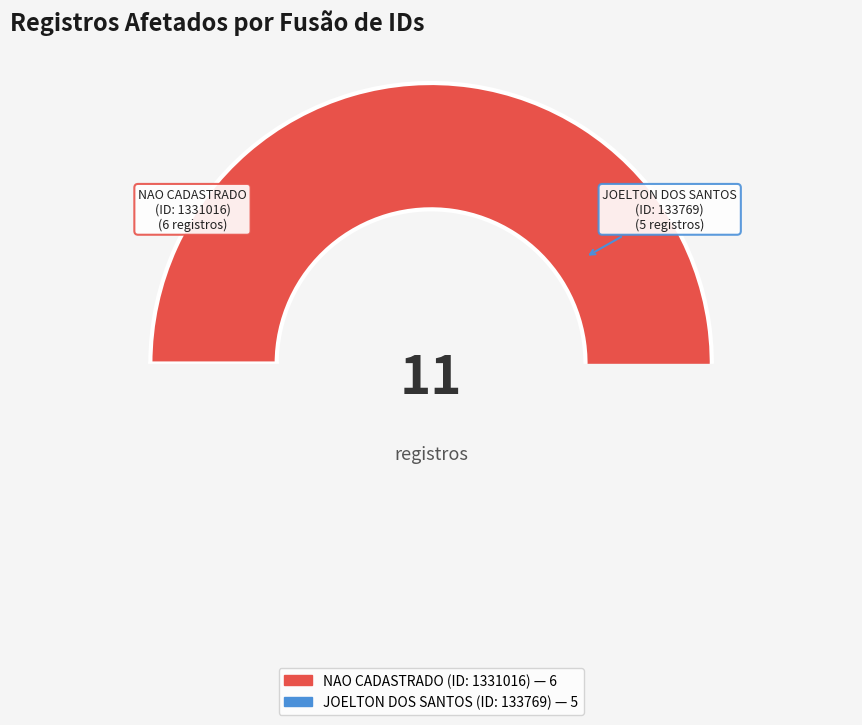

Which category has the biggest portion of the pie?

NAO CADASTRADO
(ID: 1331016)